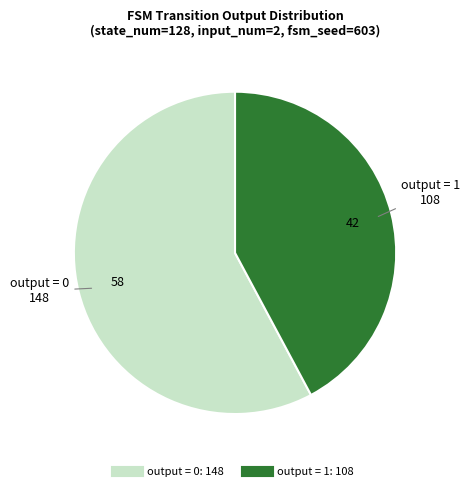

How many segments does this pie chart have?

2